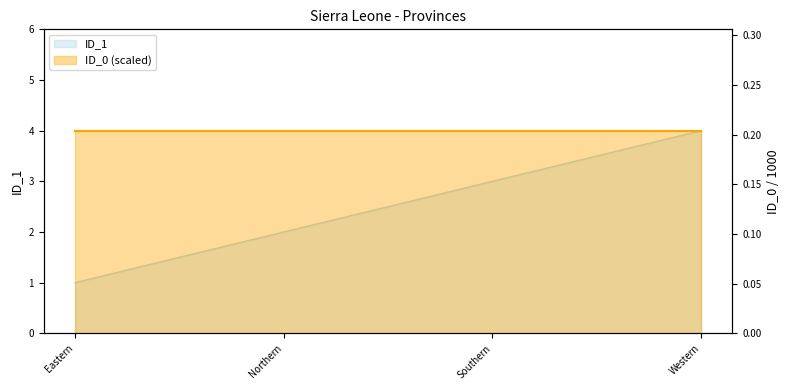

Between Eastern and Southern, which is larger?

Southern